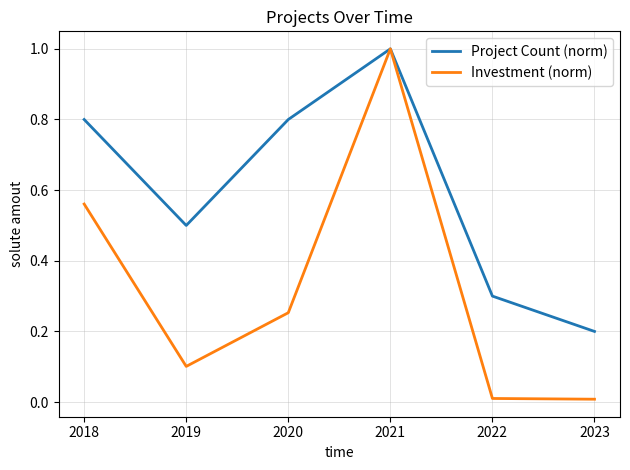

How many distinct data groups are displayed?

2